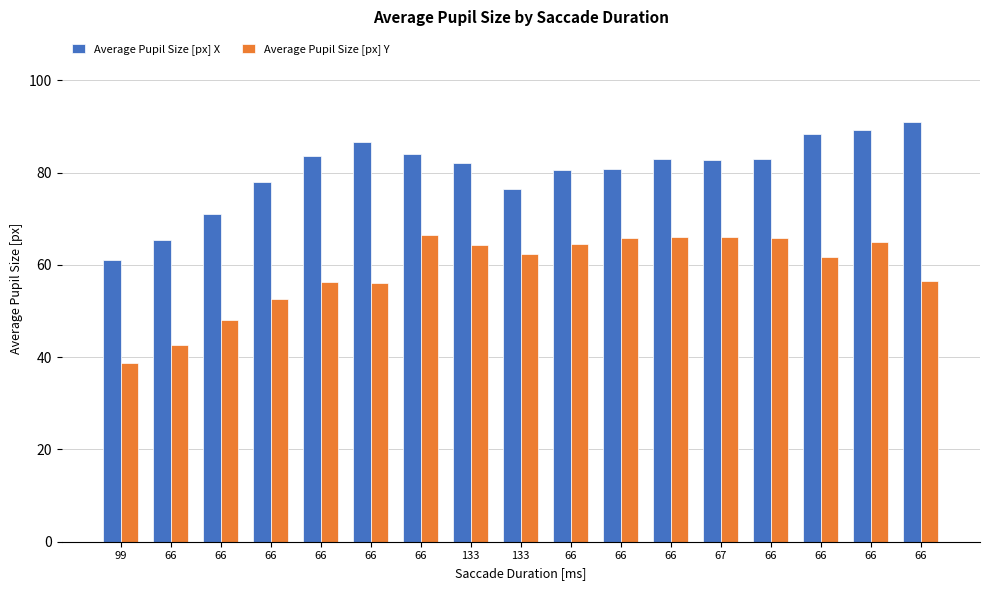

How many data points does each series have?

17